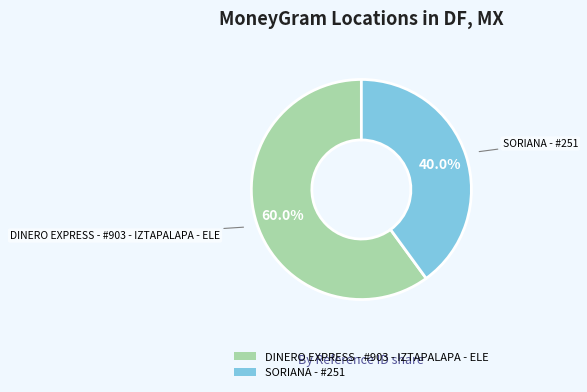

The SORIANA - #251 slice represents 40% of the pie. True or false?

True